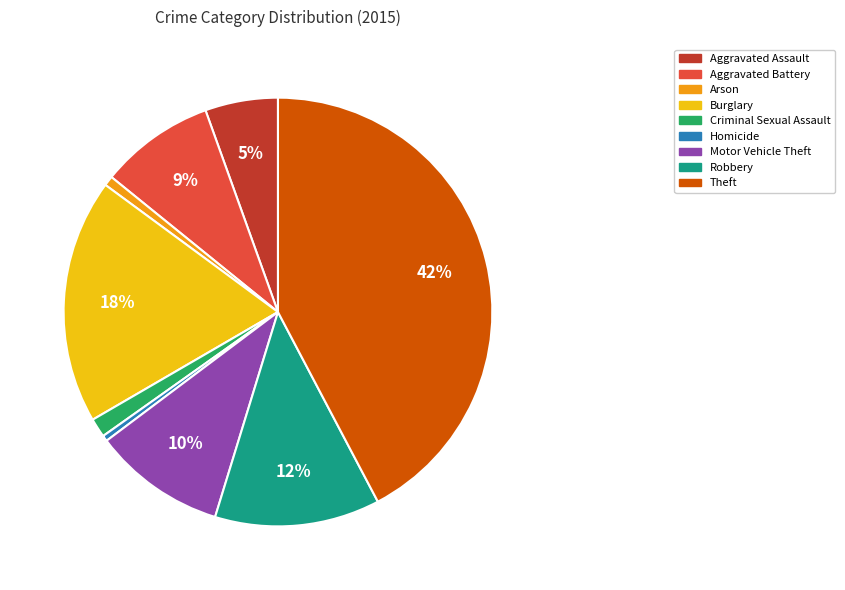

What percentage is the Motor Vehicle Theft slice, to the nearest percent?

10%